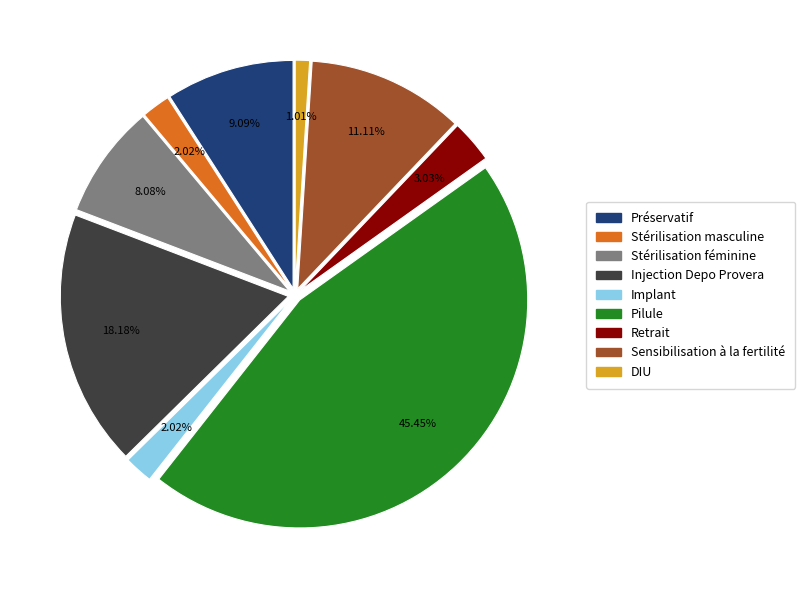

To the nearest percent, what is the combined percentage of Retrait and Sensibilisation à la fertilité?

14%